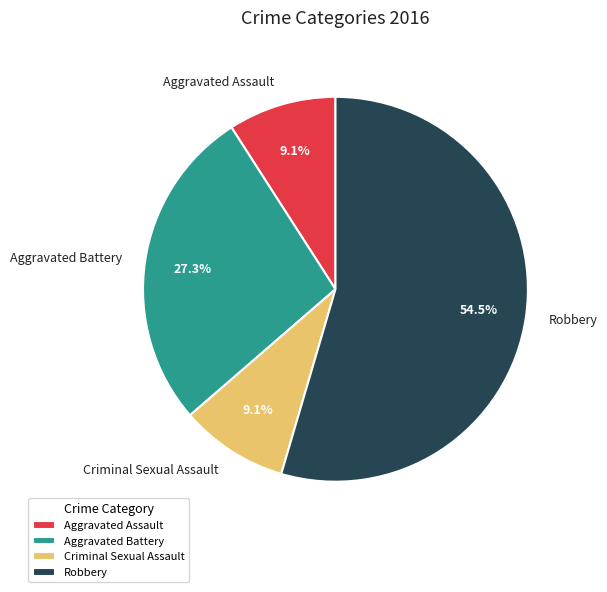

Count the number of slices in the pie.

4